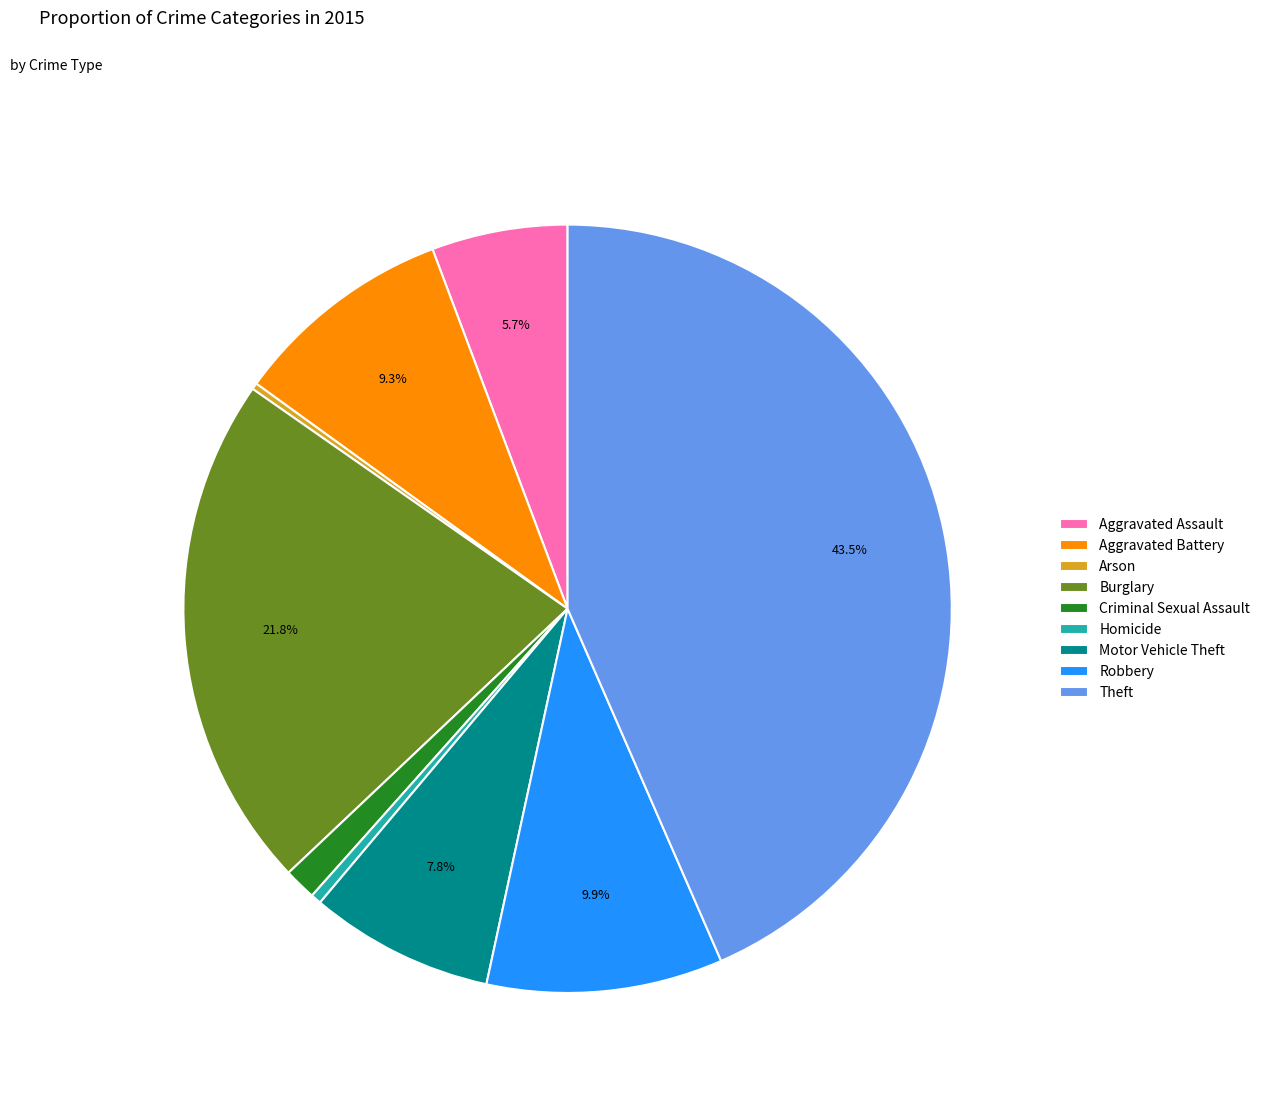

Approximately how many times larger is the value at Robbery compared to Burglary?

0.5